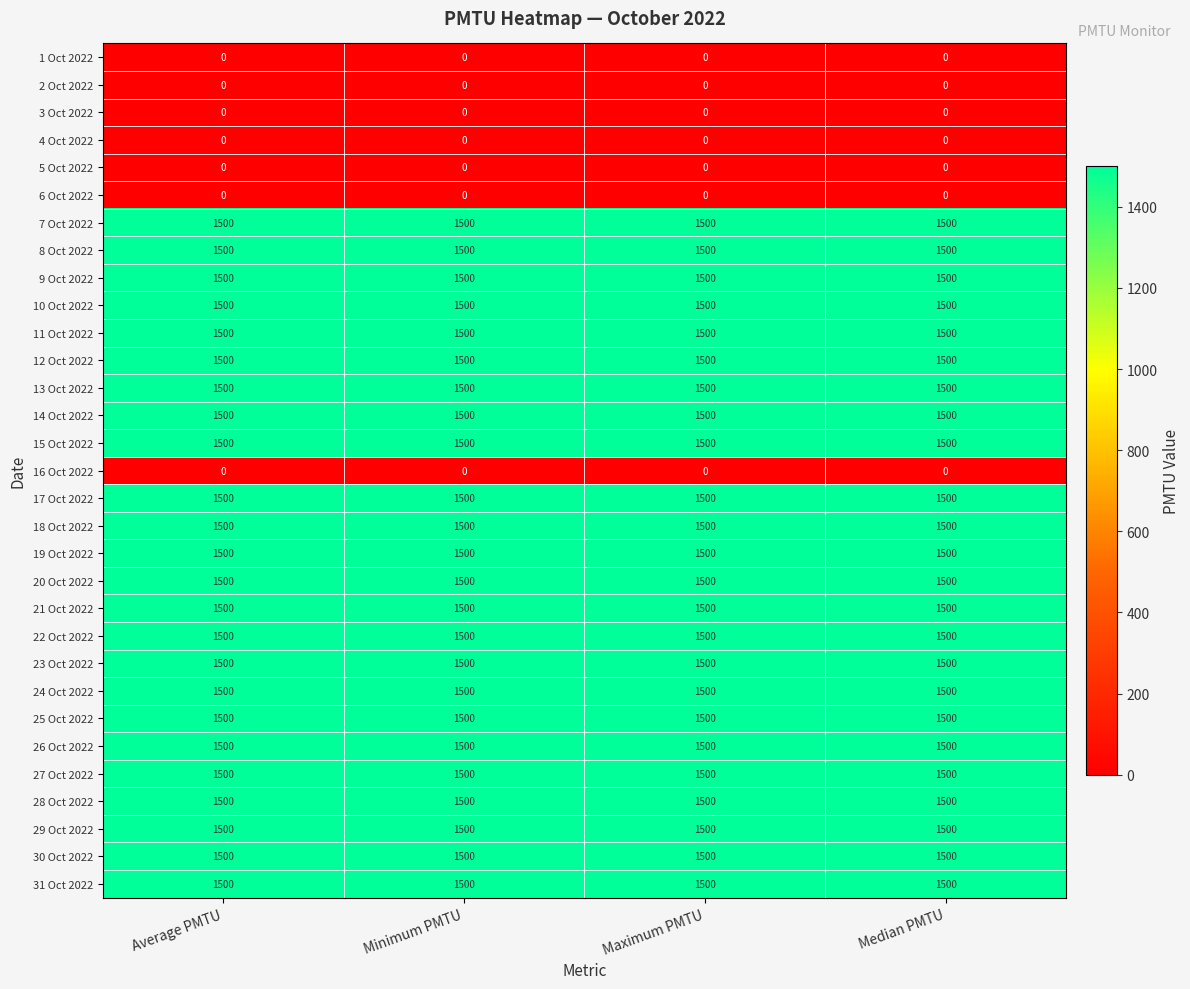

What is the difference between the highest and lowest values at Average PMTU?

1500